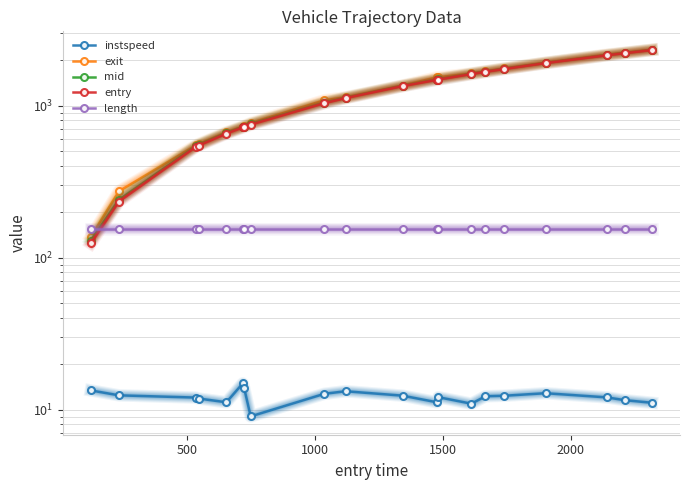

What is the average value of the exit series?

1237.7